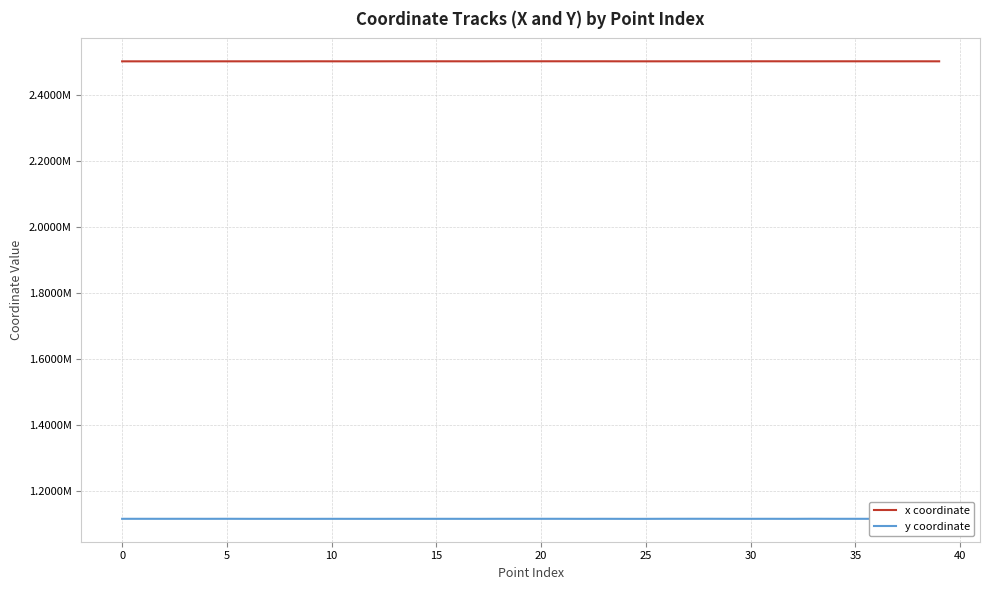

True or false: y coordinate and x coordinate cross at least once.

False